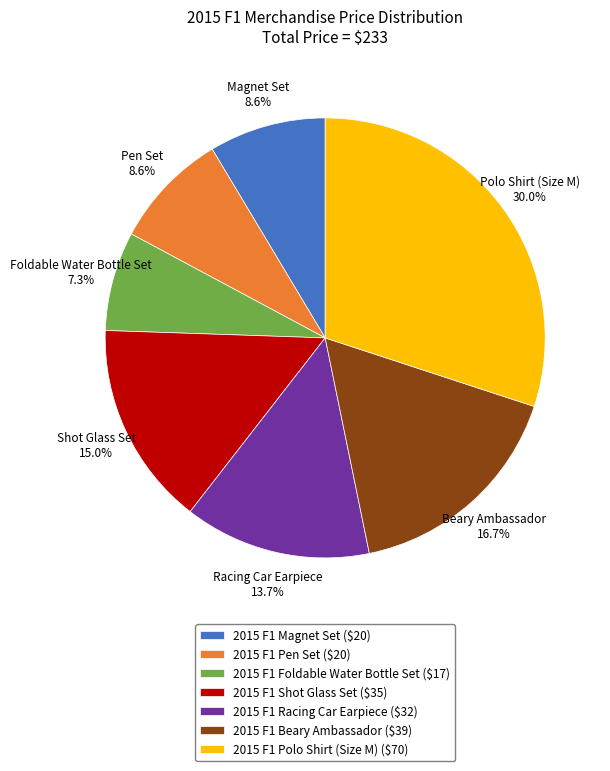

Which has a higher value, 2015 F1 Polo Shirt (Size M) or 2015 F1 Racing Car Earpiece?

2015 F1 Polo Shirt (Size M)